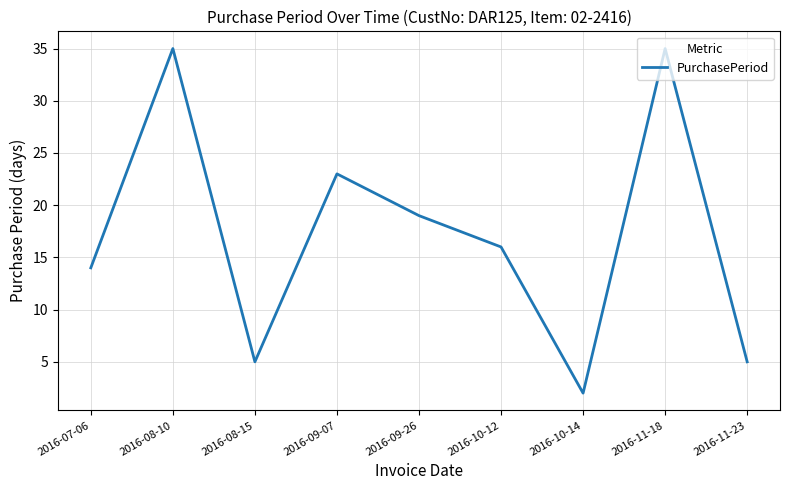

What is the difference between the values at 2016-11-23 and 2016-10-12?

11